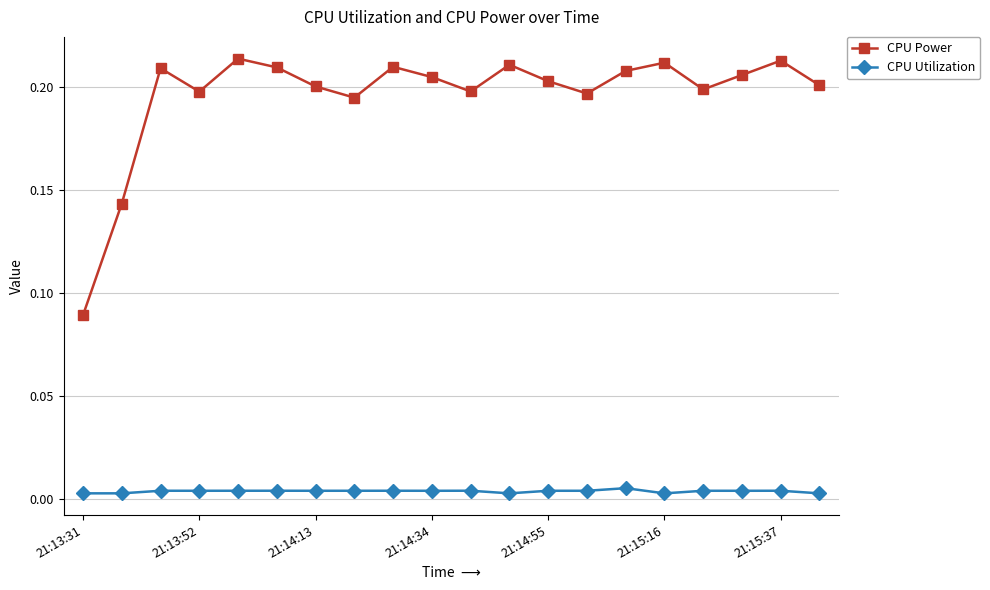

True or false: CPU Power and CPU Utilization intersect in this chart.

False